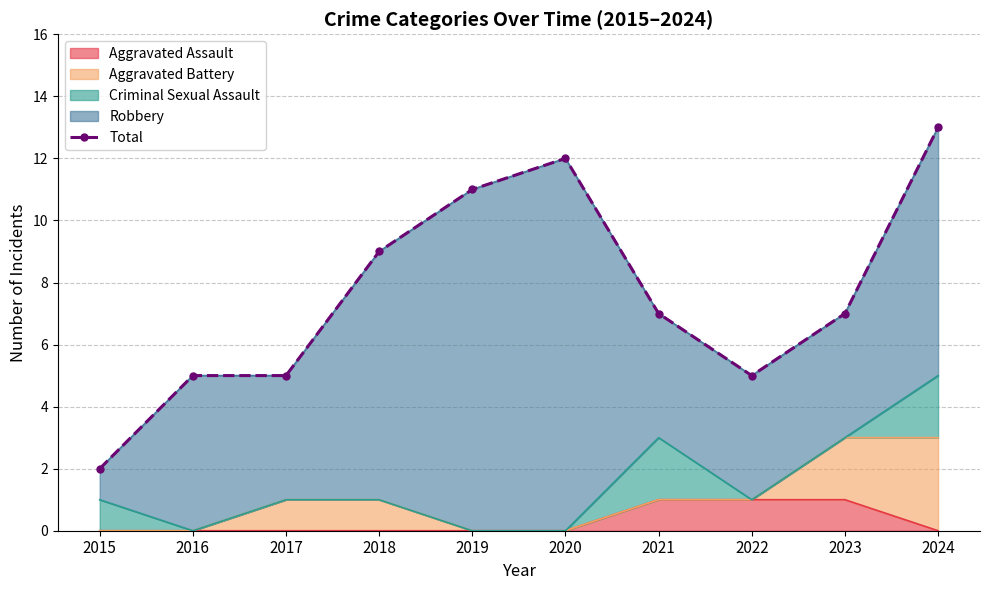

What is the difference between the second highest and second lowest values?

7